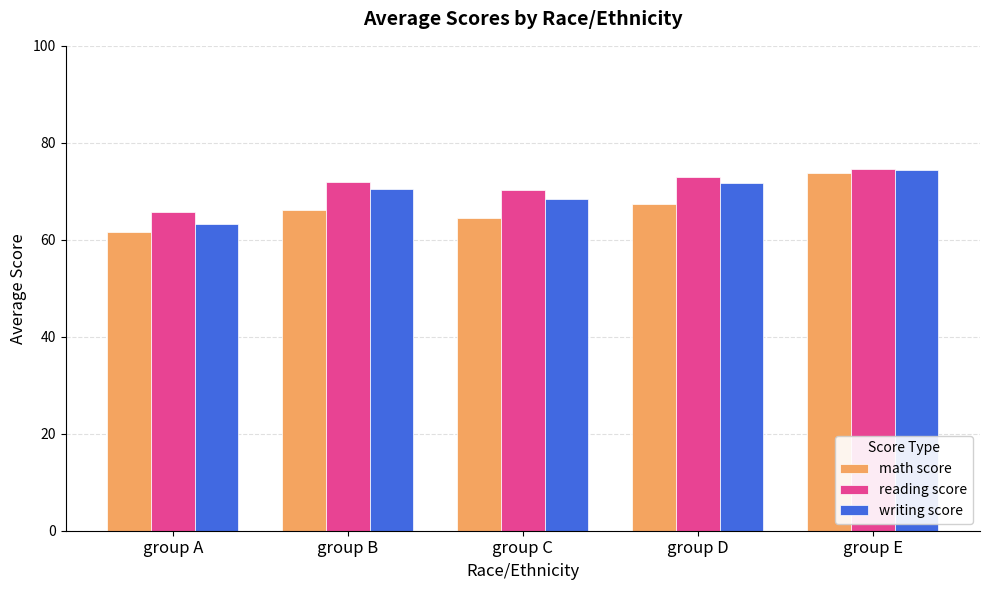

At which category is the sum across all series the highest?

group E